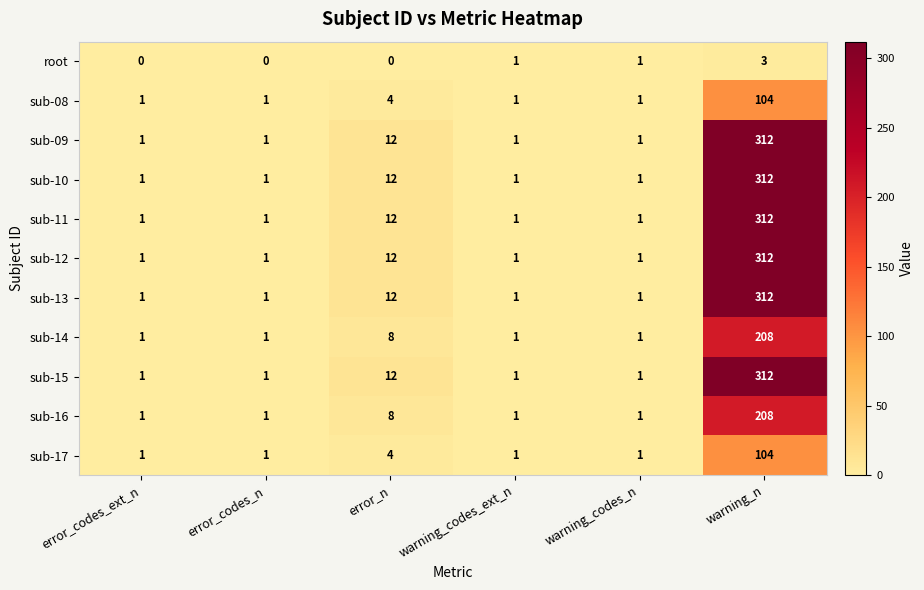

At which label is sub-14 closest to 104?

error_n